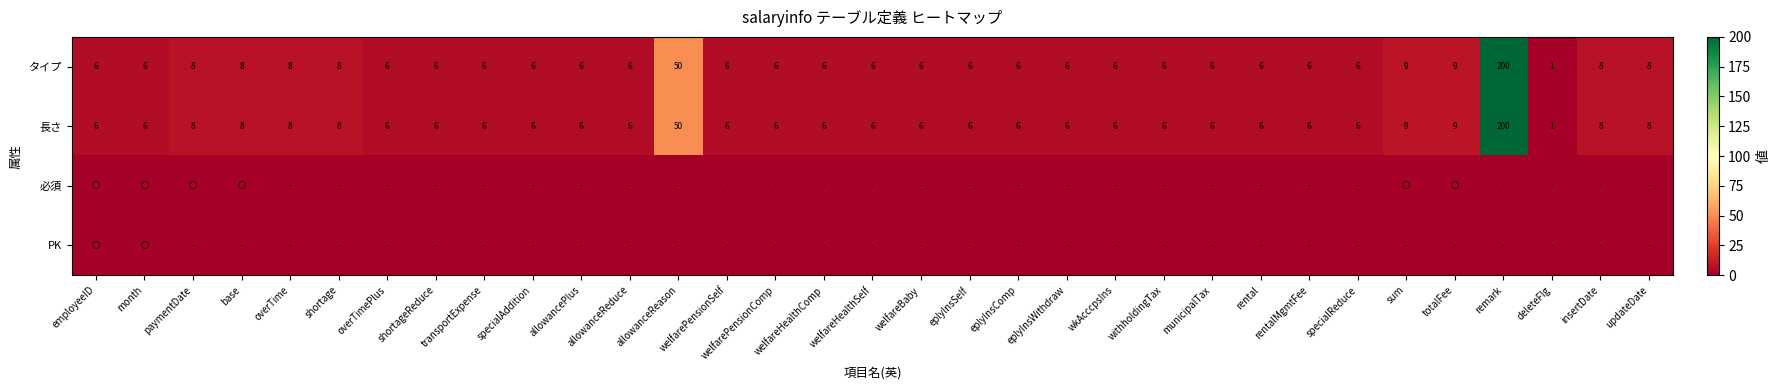

The 長さ series shows 6 at month. True or false?

True